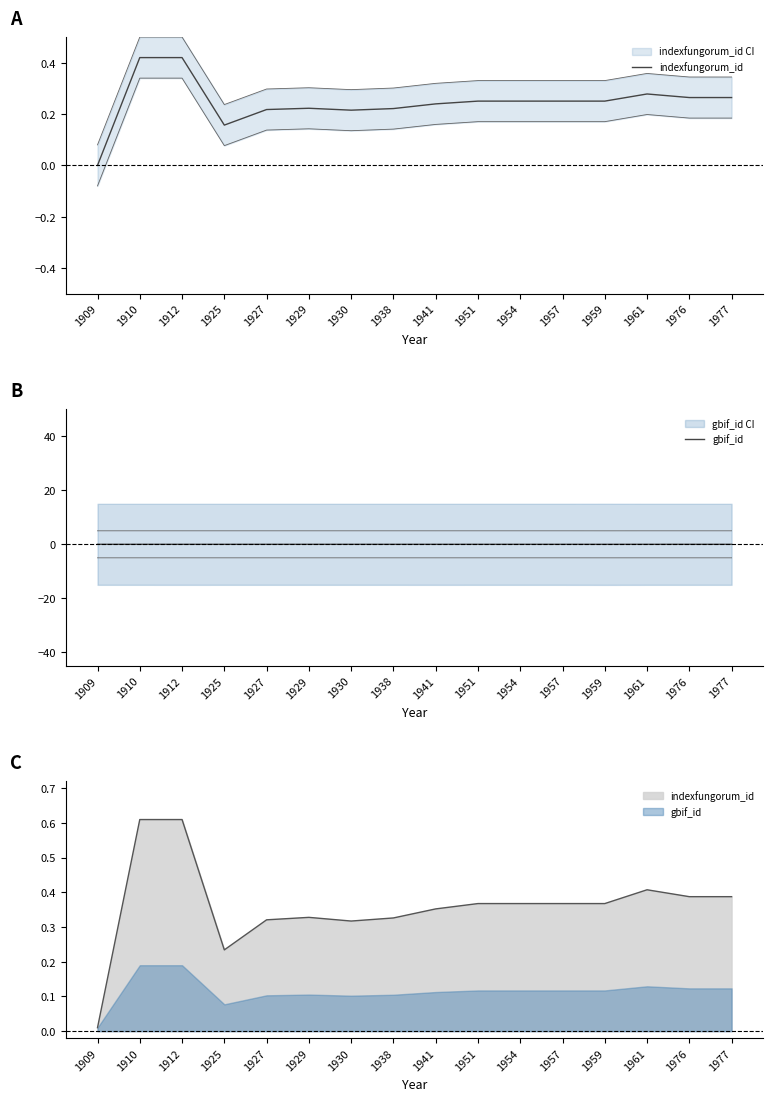

At which label does gbif_id reach its peak?

1909